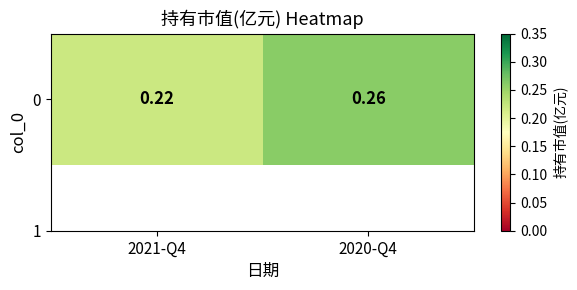

Reading left to right, extract all data points from this chart.

2021-Q4=0.2	2020-Q4=0.3